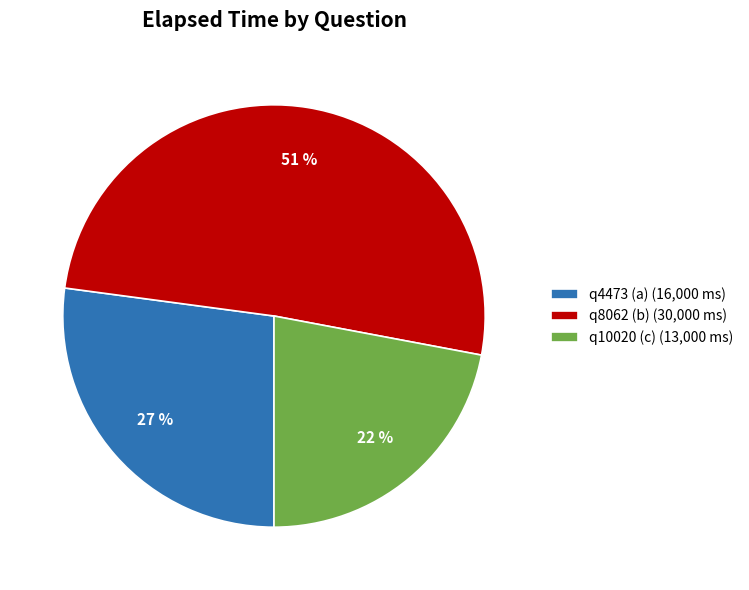

Is the sum of q10020 (c) (13,000 ms) and q8062 (b) (30,000 ms) greater than half?

Yes